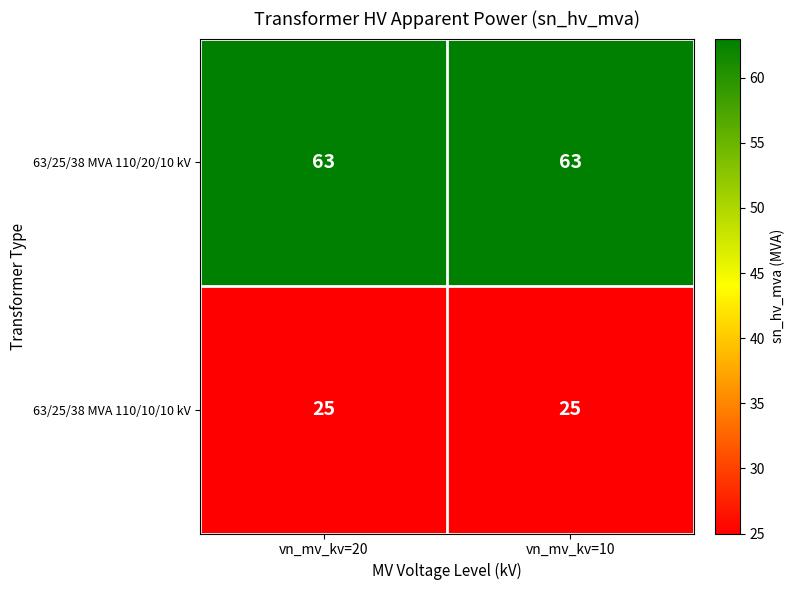

List the series in order of their overall mean, highest first.

63/25/38 MVA 110/20/10 kV, 63/25/38 MVA 110/10/10 kV